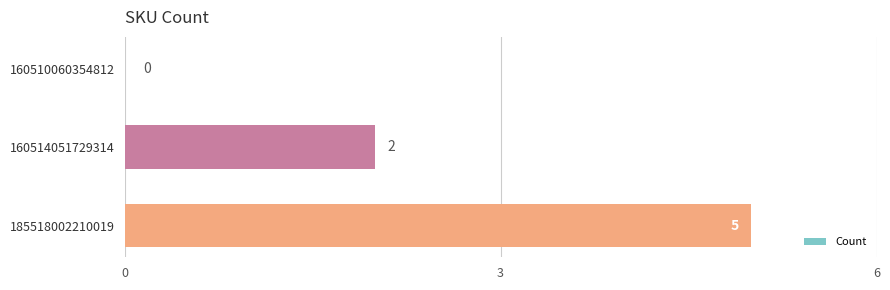

Where is the data nearest to the value 2?

160514051729314